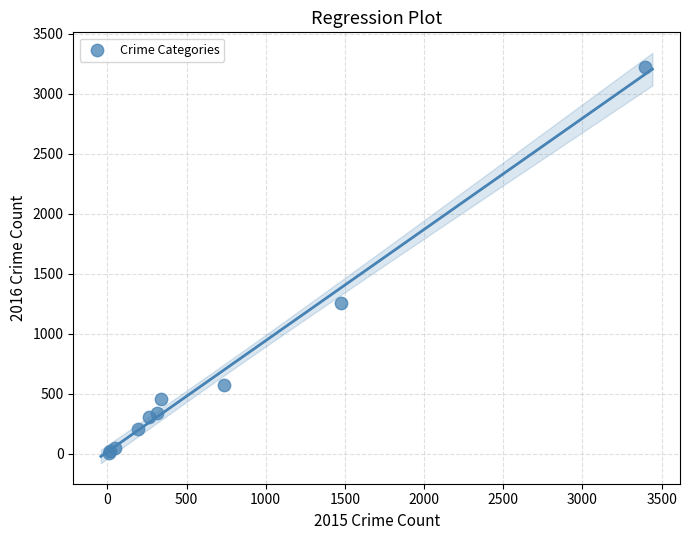

What Y value in the scatter plot is closest to 1612?

1259